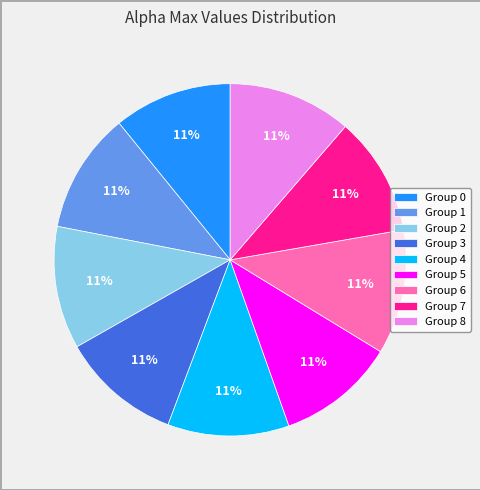

Does any single category account for the majority?

No